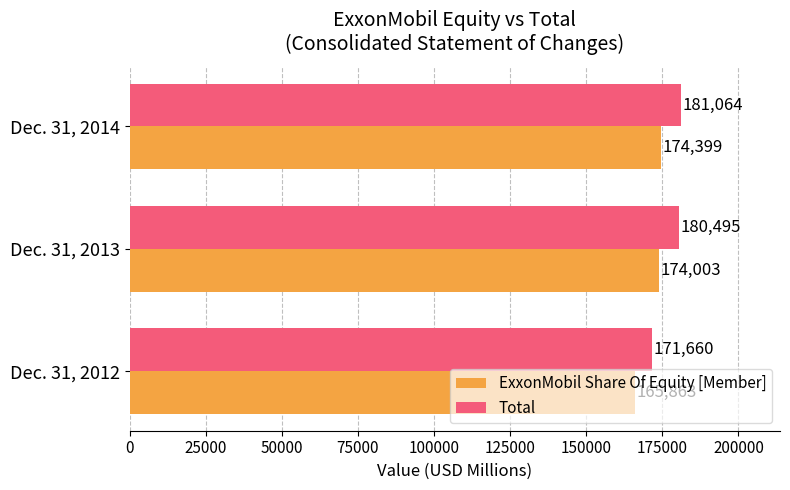

What is the difference between the second highest and minimum values in the Total series?

8835